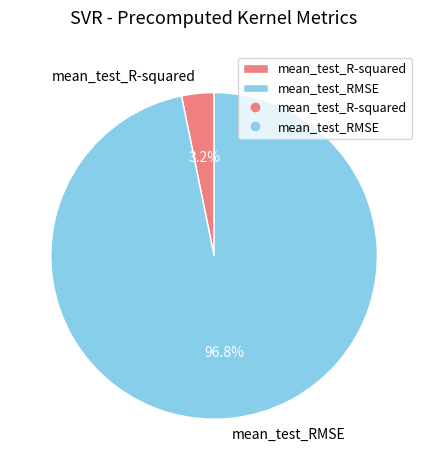

To the nearest percent, what is the difference between the largest and smallest slice percentages?

94%